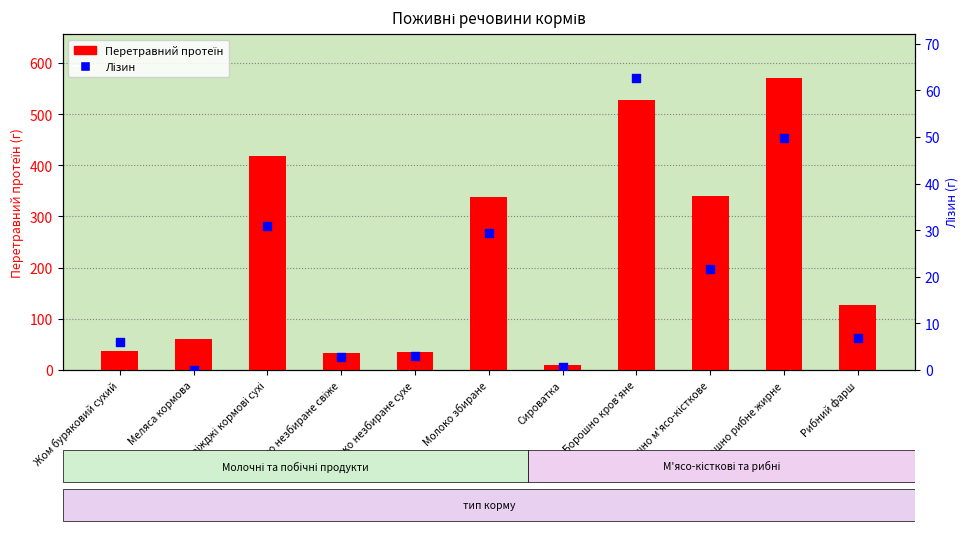

Which series reaches the minimum Y coordinate?

Лізин